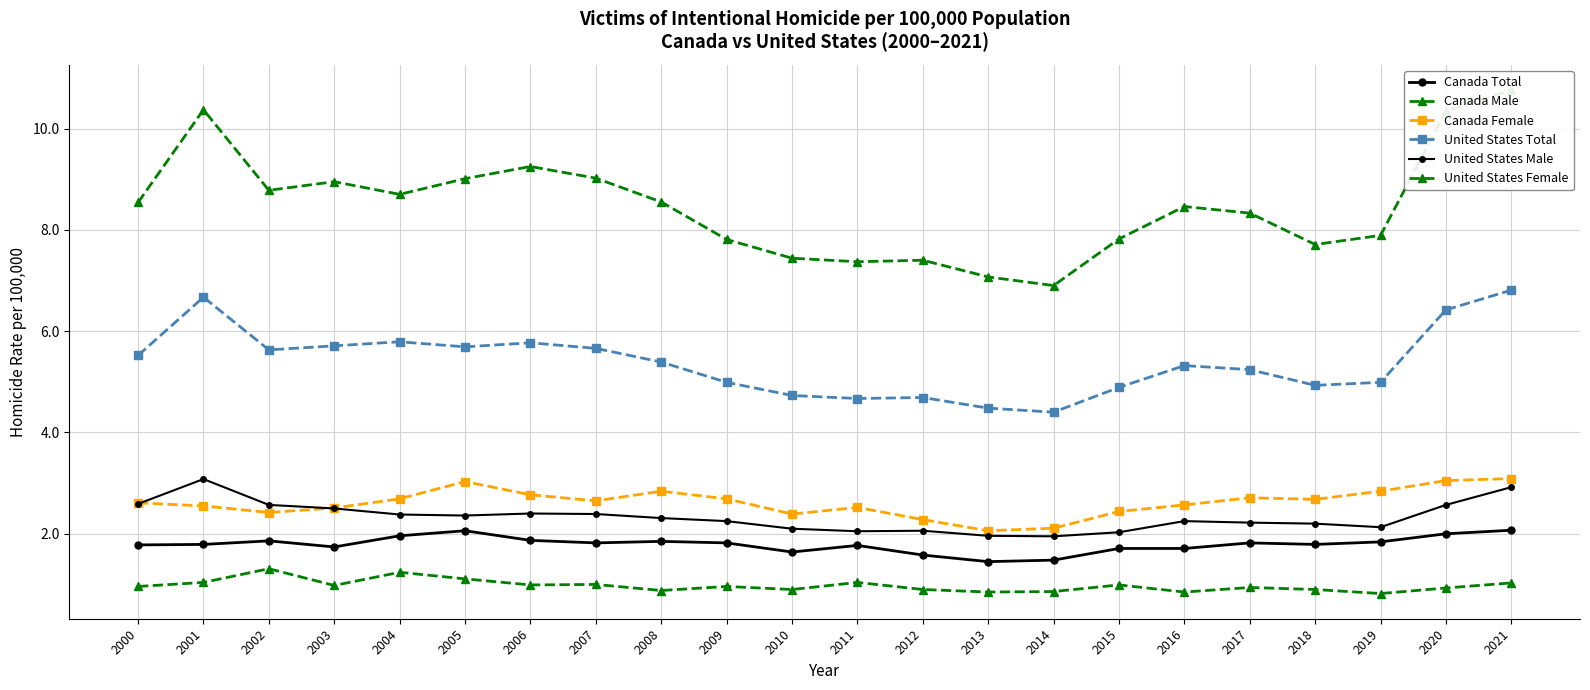

Rank the categories by Canada Total value from lowest to highest.

2013, 2014, 2012, 2010, 2015, 2016, 2003, 2011, 2000, 2001, 2018, 2007, 2009, 2017, 2019, 2008, 2002, 2006, 2004, 2020, 2005, 2021